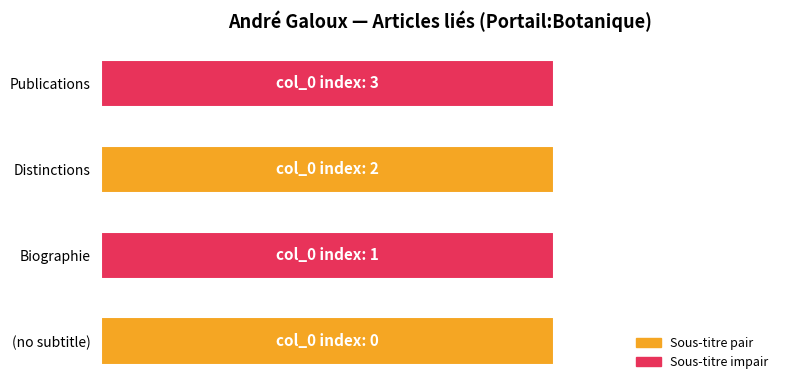

Reading left to right, what are all the values shown in this chart?

(no subtitle)=0	Biographie=1	Distinctions=2	Publications=3